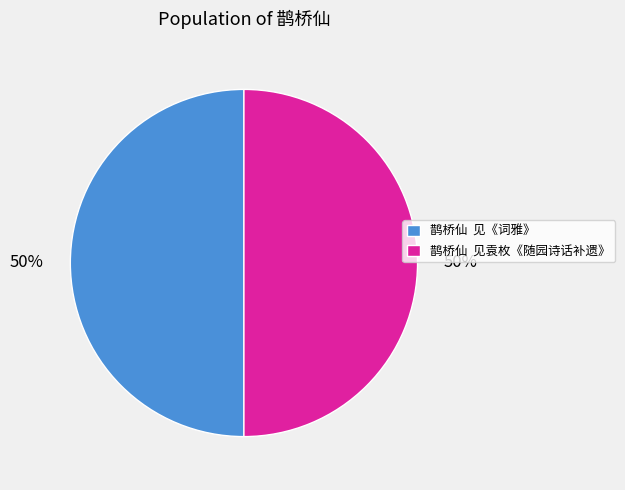

To the nearest percent, what is the combined percentage of 鹊桥仙 见《词雅》 and 鹊桥仙 见袁枚《随园诗话补遗》?

100%